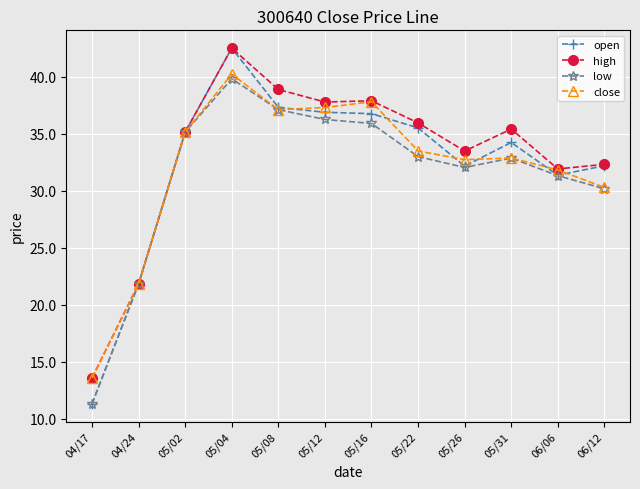

The high series shows 56.7 at 05/12. True or false?

False